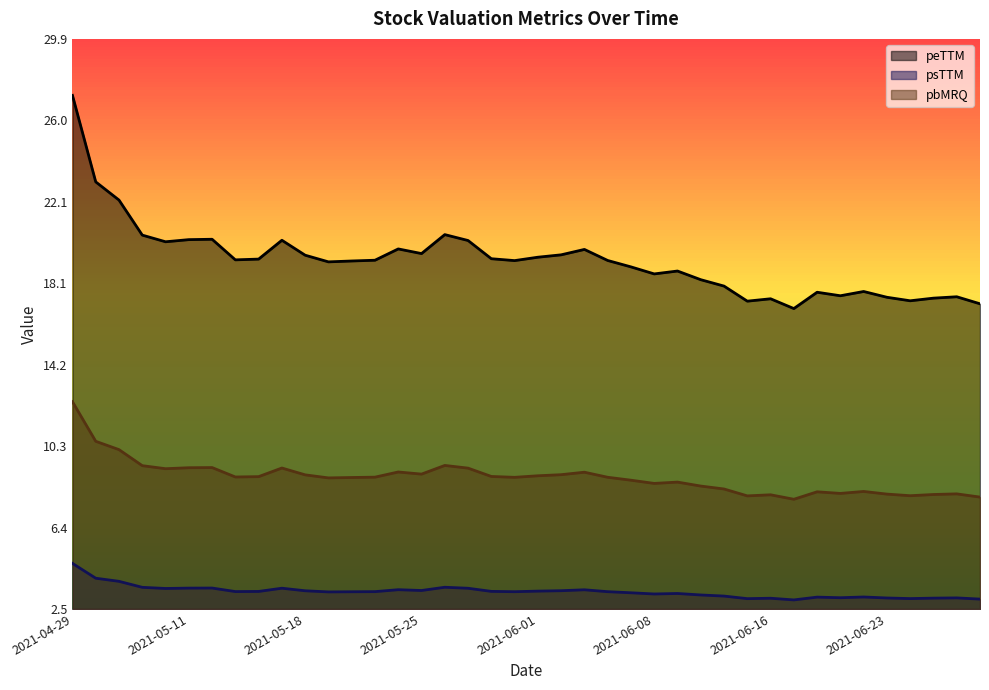

True or false: psTTM and peTTM intersect in this chart.

False